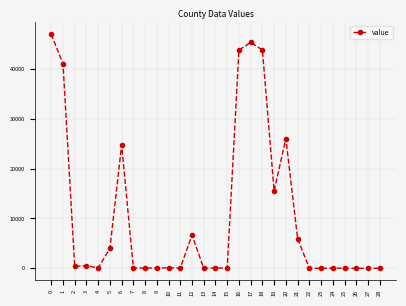

What is the maximum value shown in the chart?

46958.0